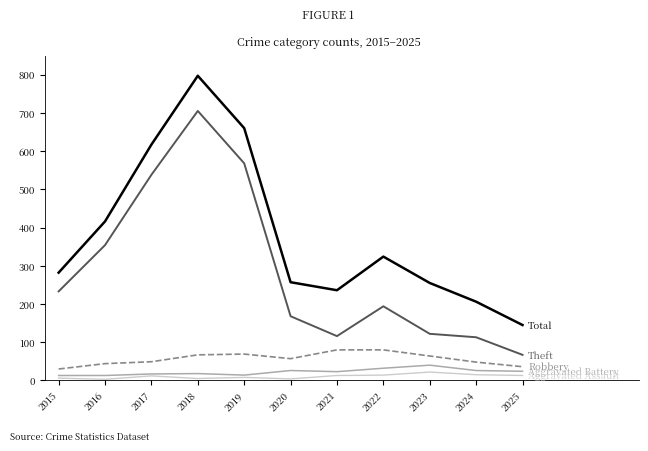

At which category is the sum across all series the highest?

2018